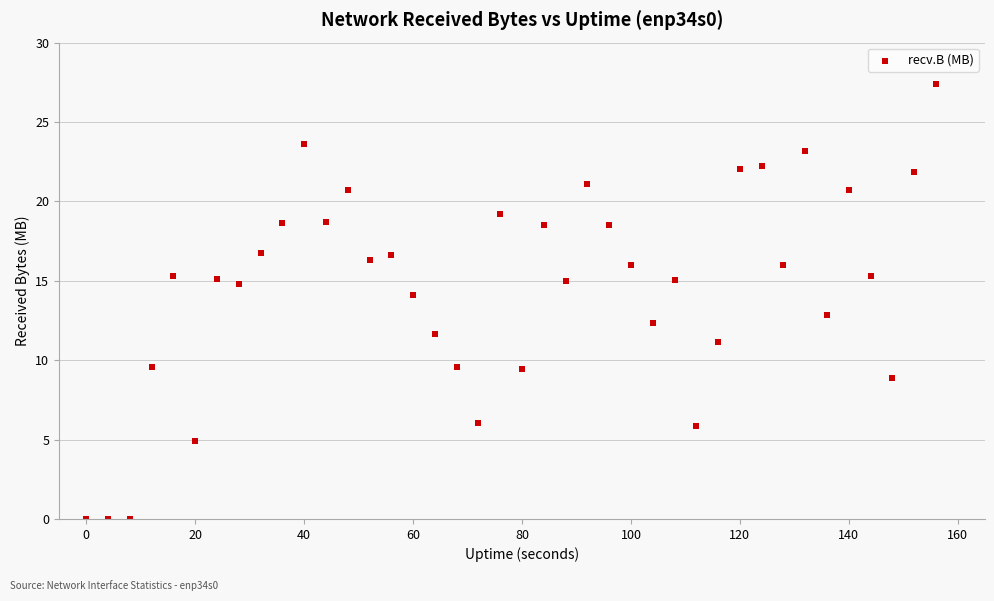

What is the range of X values (max minus min)?

156.0